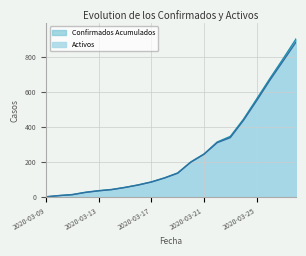

True or false: Confirmados Acumulados and Activos intersect in this chart.

False